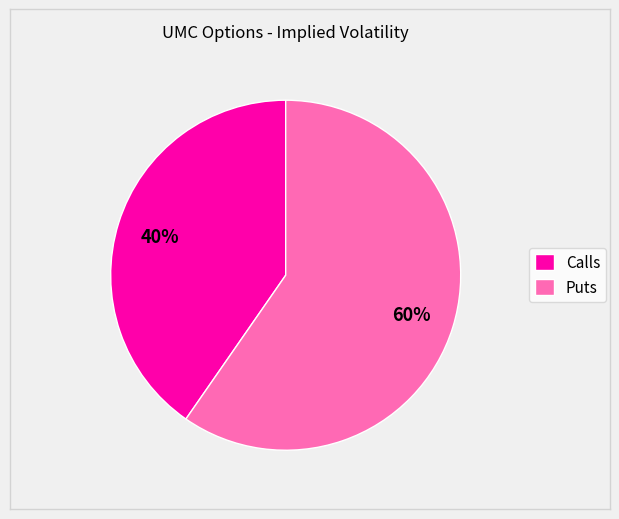

True or false: Puts accounts for 60% of the total.

True